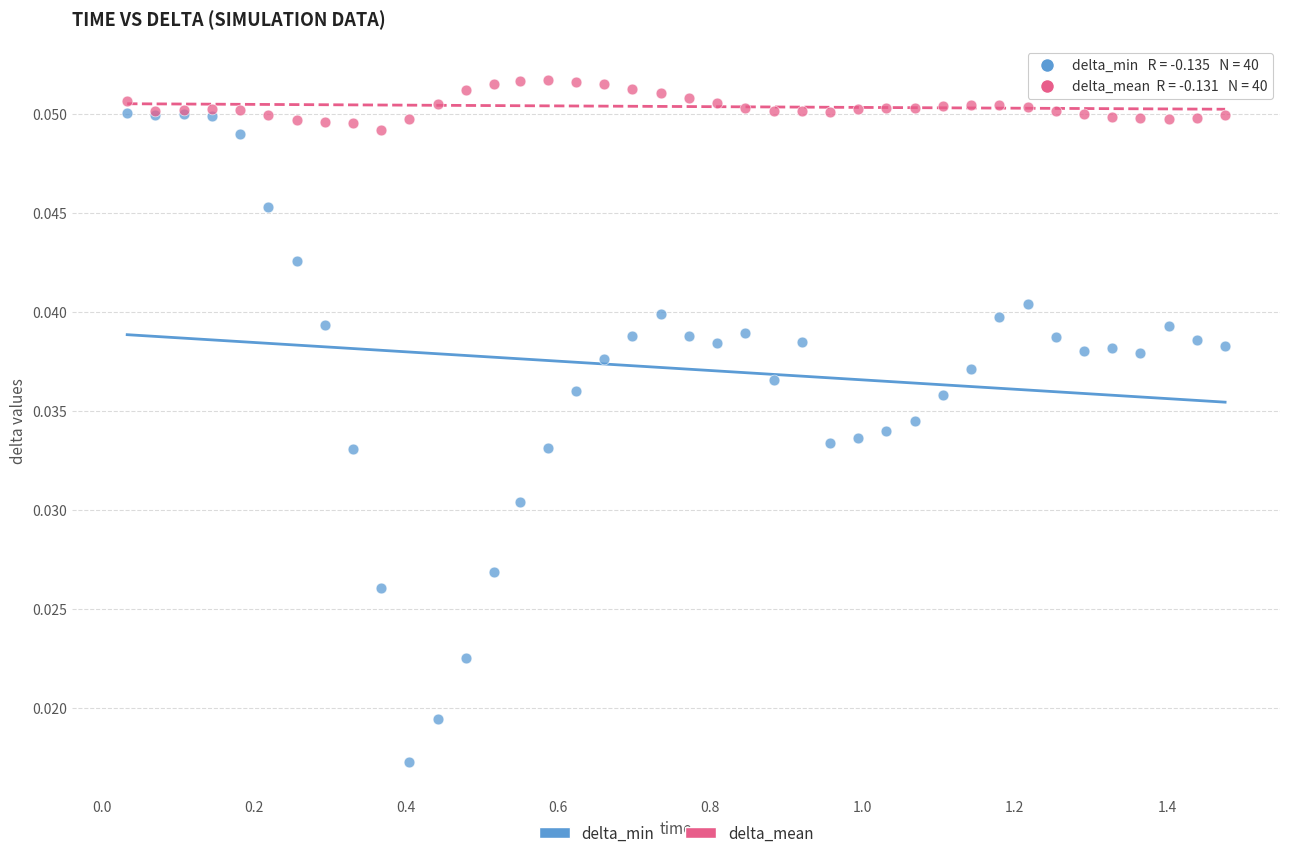

Which series contains the lowest Y value?

delta_min